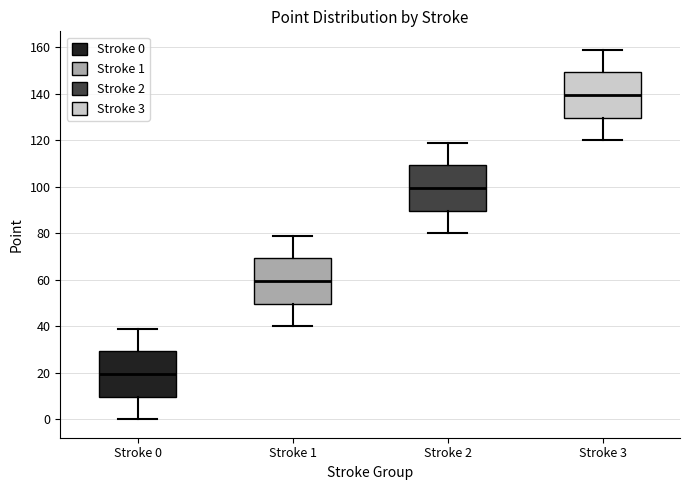

Where does the lower whisker of the box for Stroke 0 end on the y-axis? The values are not printed on the chart, so give them approximately, as read against the axis.

0